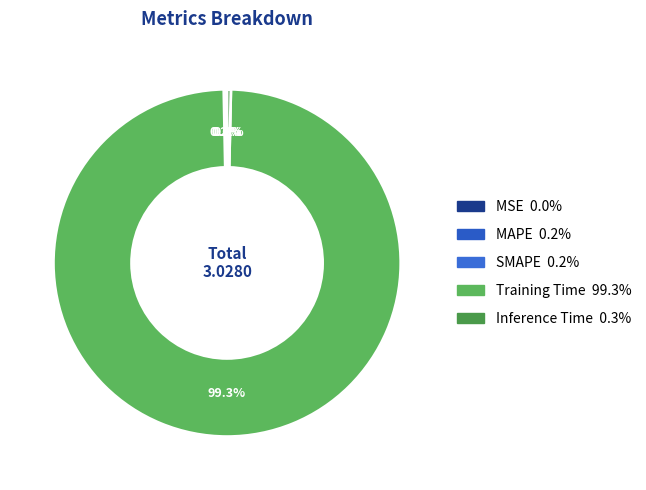

Which category has the smallest portion of the pie?

MSE